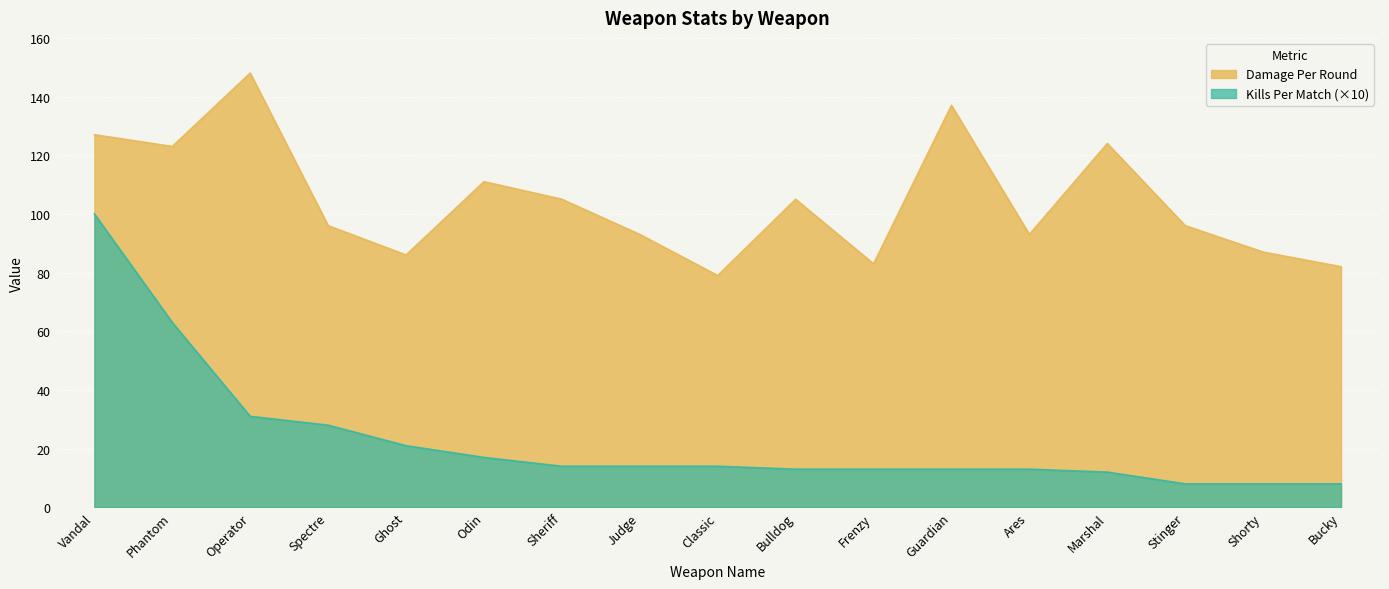

Is the value of Damage Per Round at Spectre greater than the value of Kills Per Match at Bucky?

Yes